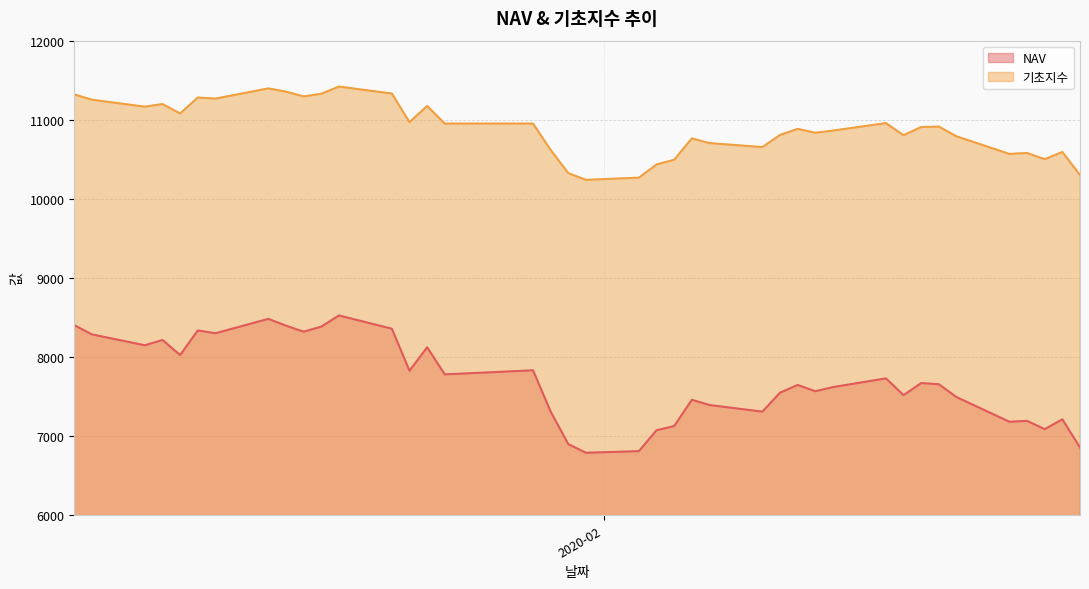

What is the difference between the highest and lowest values at 2020-01-02?

2917.1